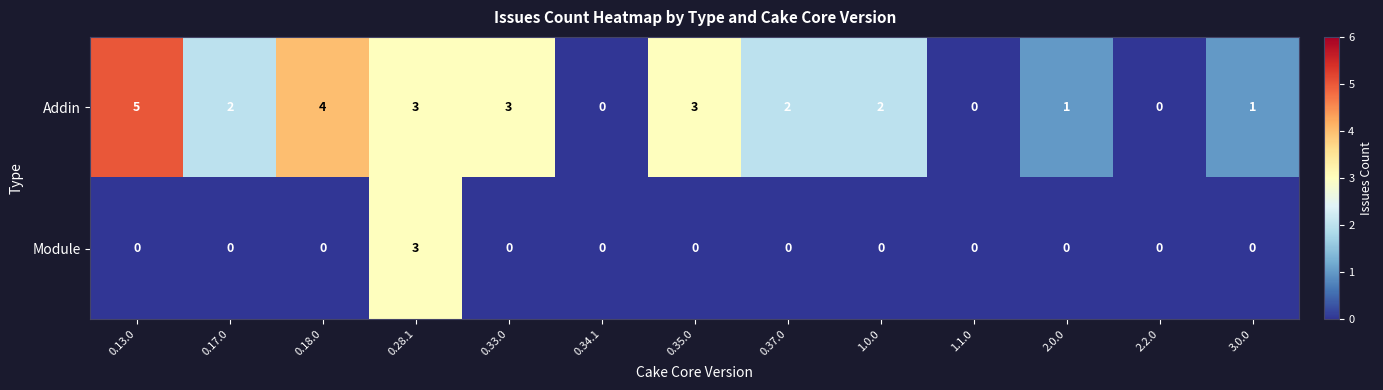

At which category is the sum across all series the highest?

0.28.1